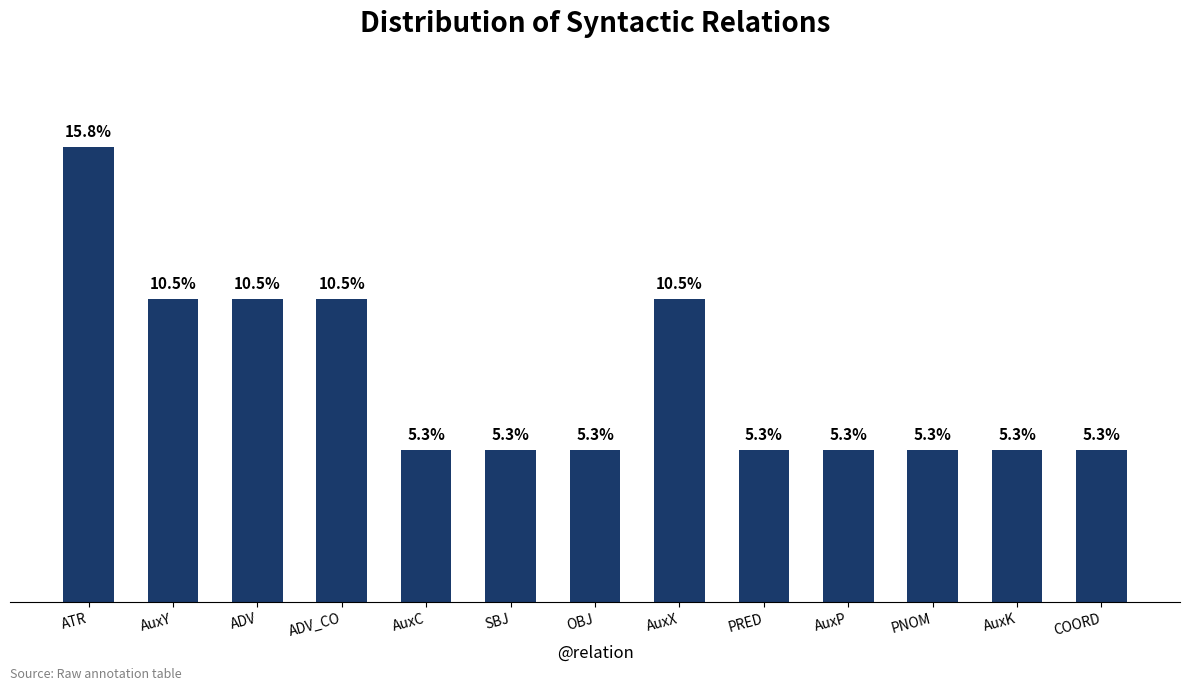

What is the label of the 6th bar from the right?

AuxX